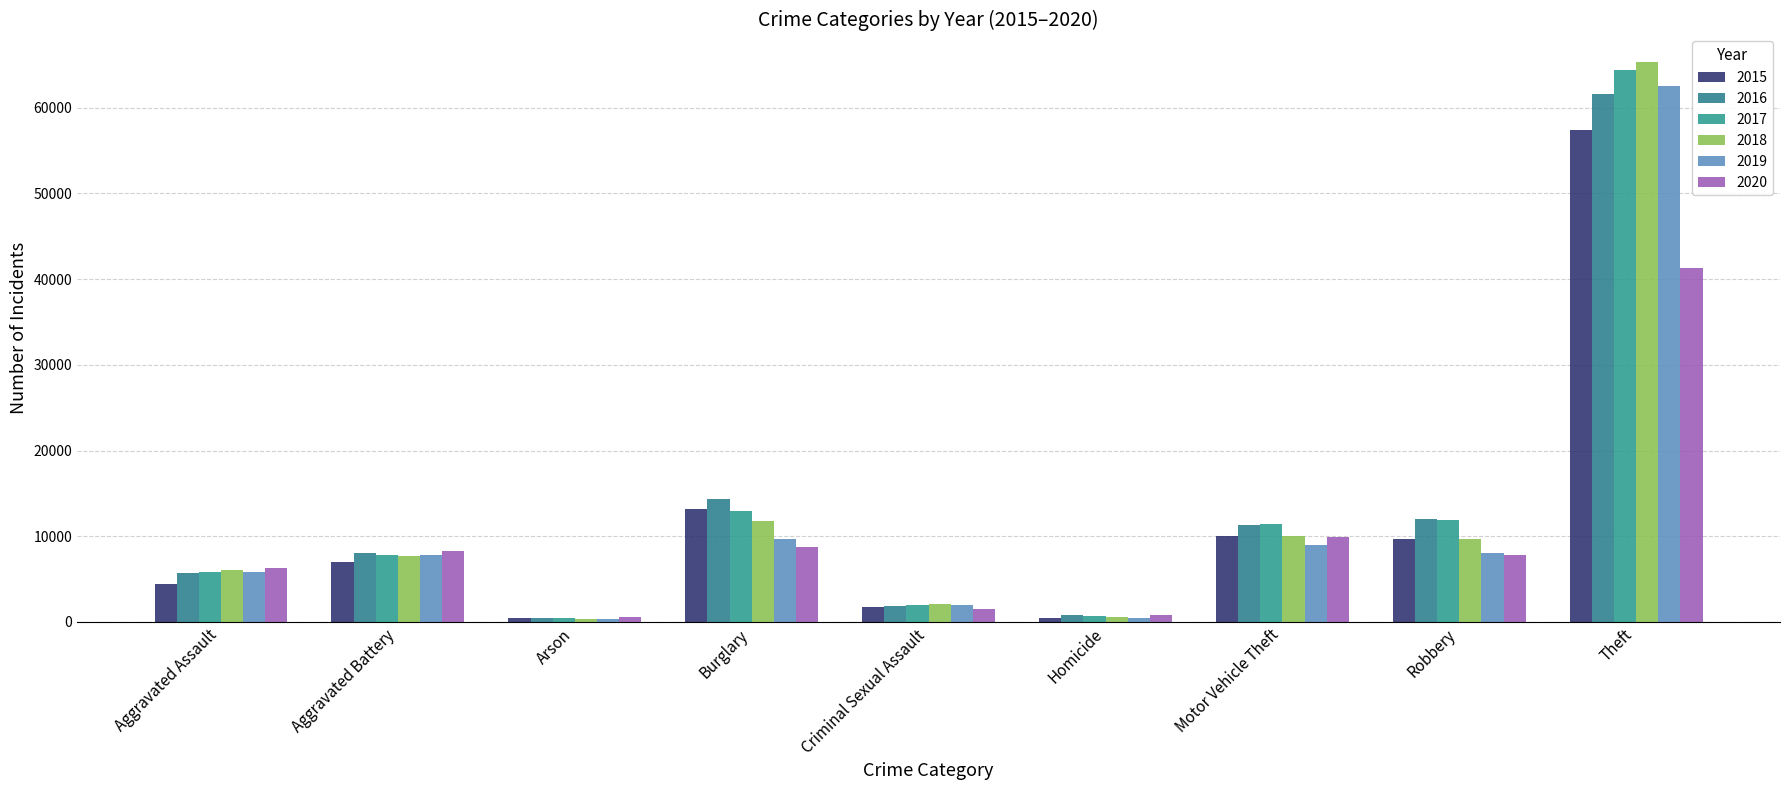

What is the label of the 4th bar from the left?

Burglary